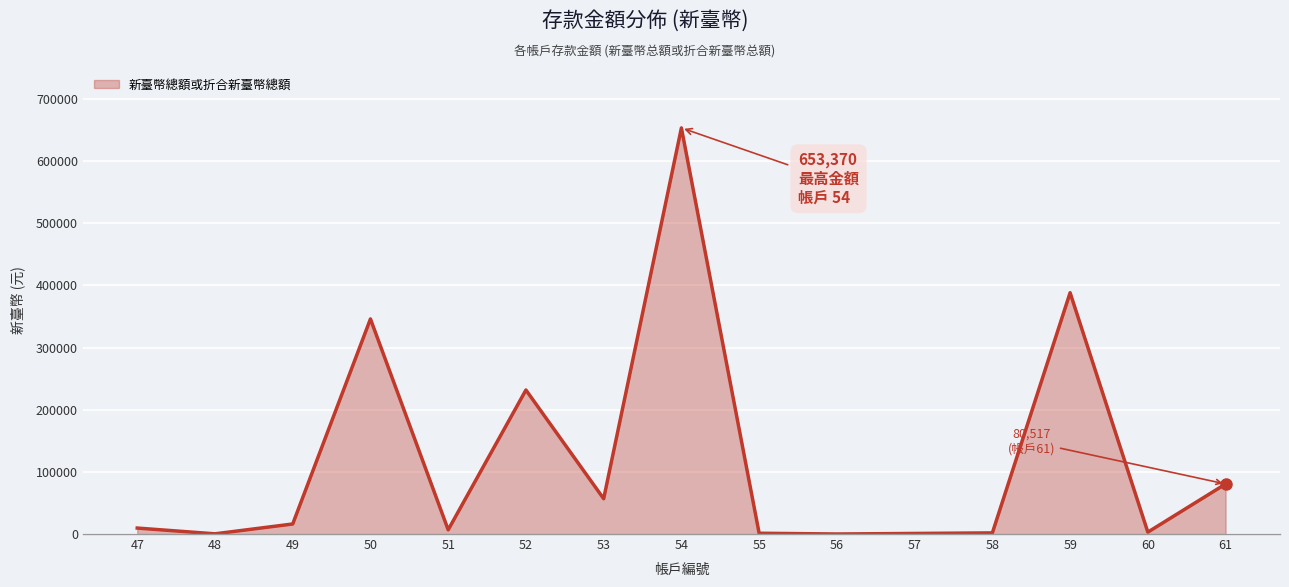

Is it true that the value at 54 is 1054995?

False